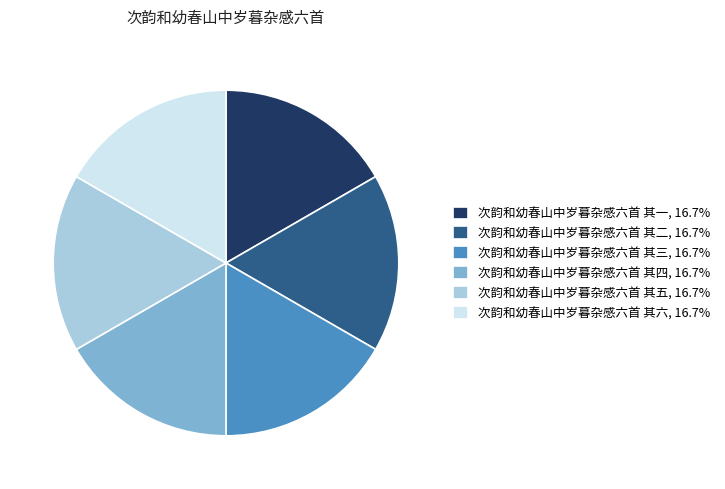

Is there any slice that represents more than half of the pie?

No